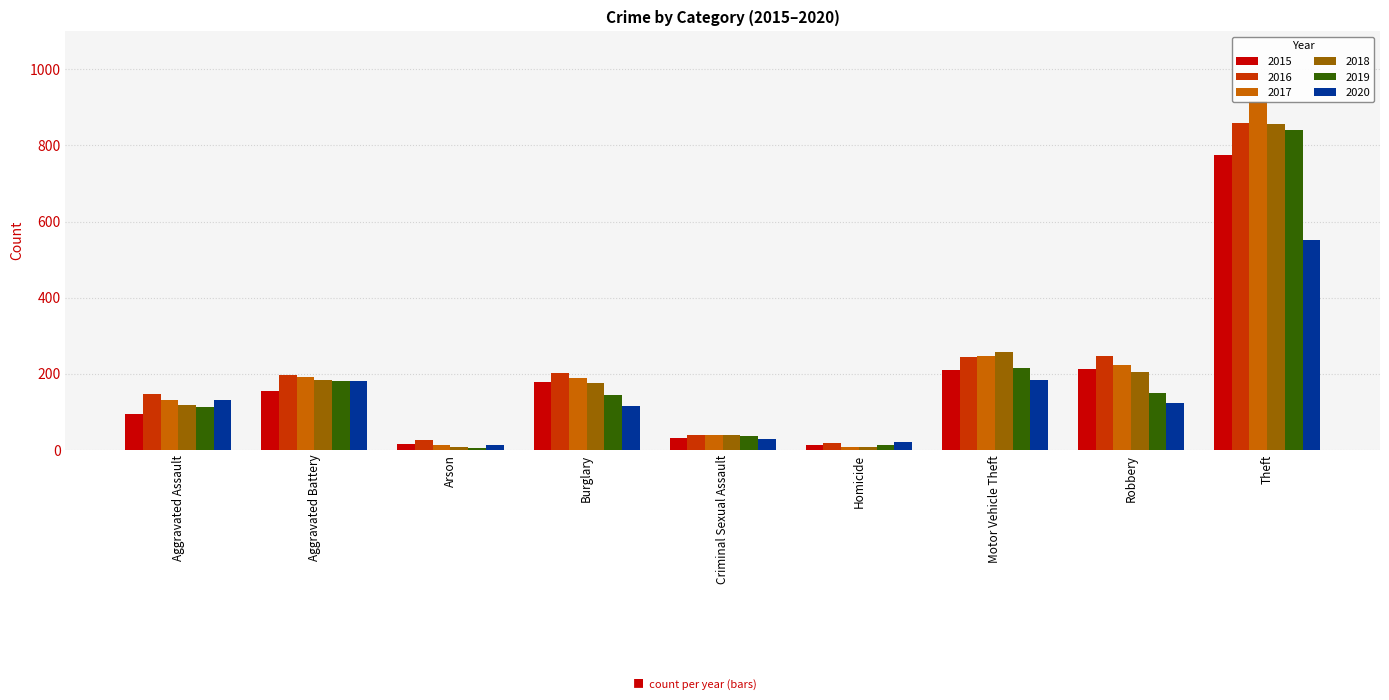

At which label does 2018 first exceed 176?

Aggravated Battery